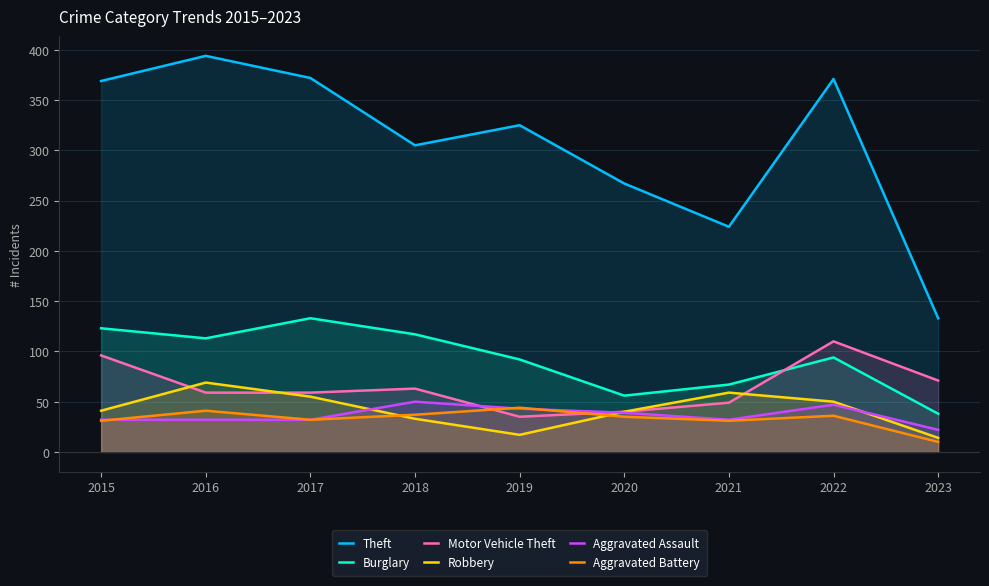

In Motor Vehicle Theft, how many points are higher than both neighbors (excluding endpoints)?

2